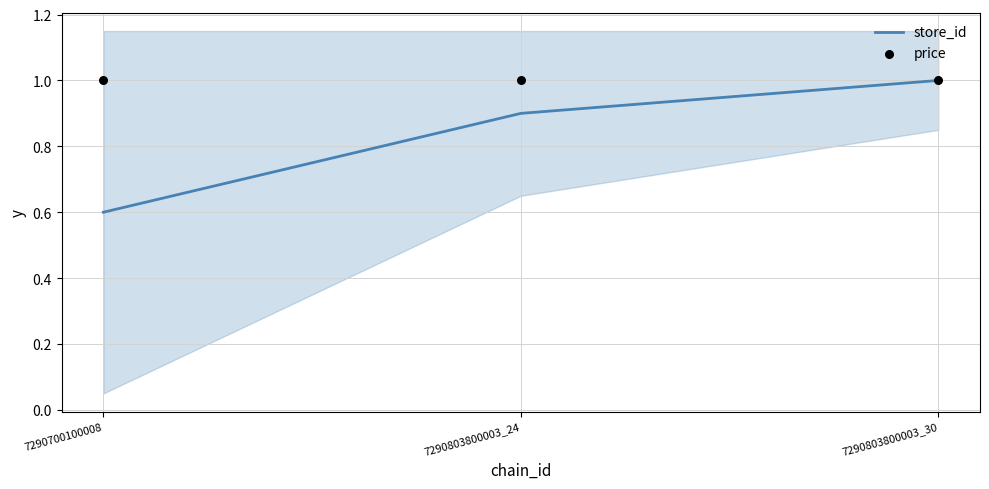

At how many categories does at least one series exceed 0?

3